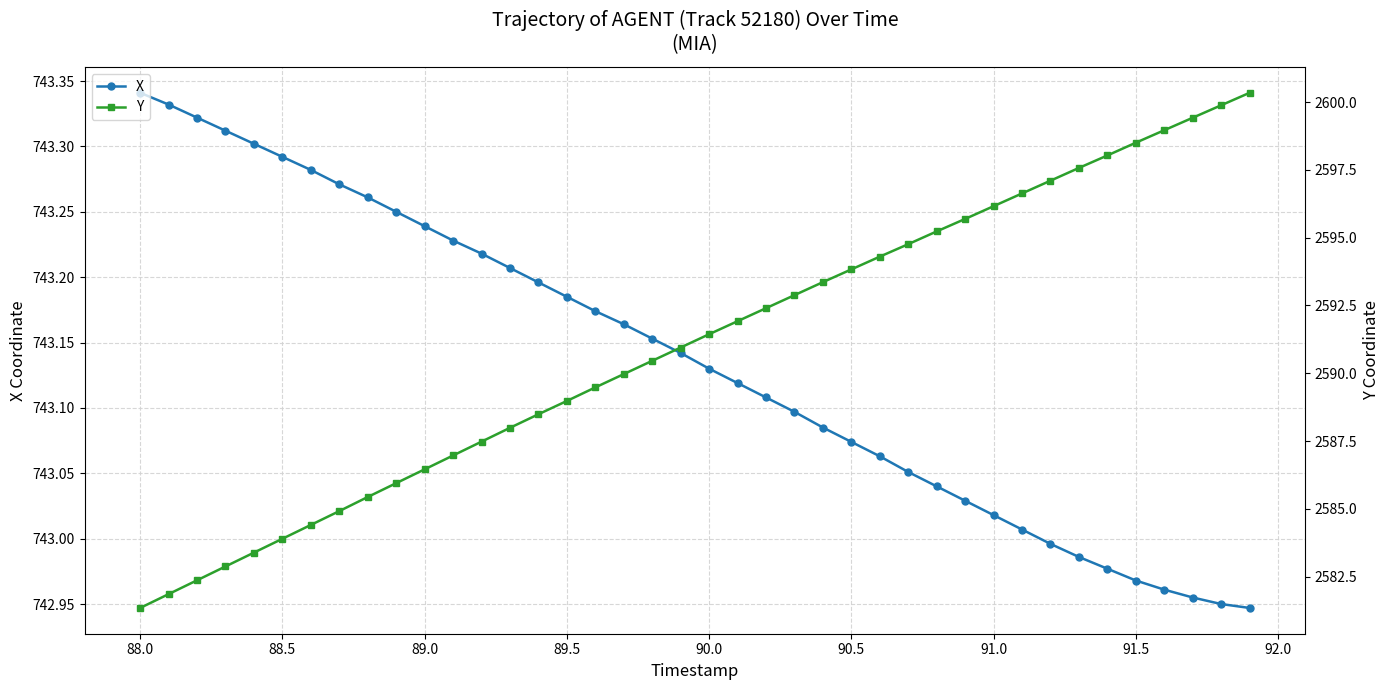

Is the value of Y at 89.0 greater than the value of X at 38?

Yes